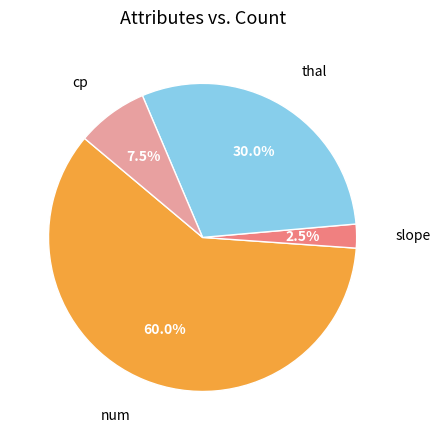

Is there any slice that represents more than half of the pie?

Yes